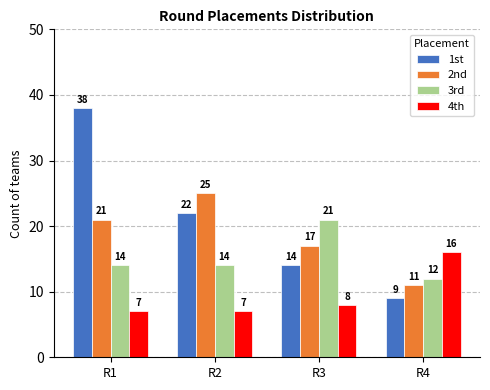

What is the difference between the highest and lowest values at R1?

31